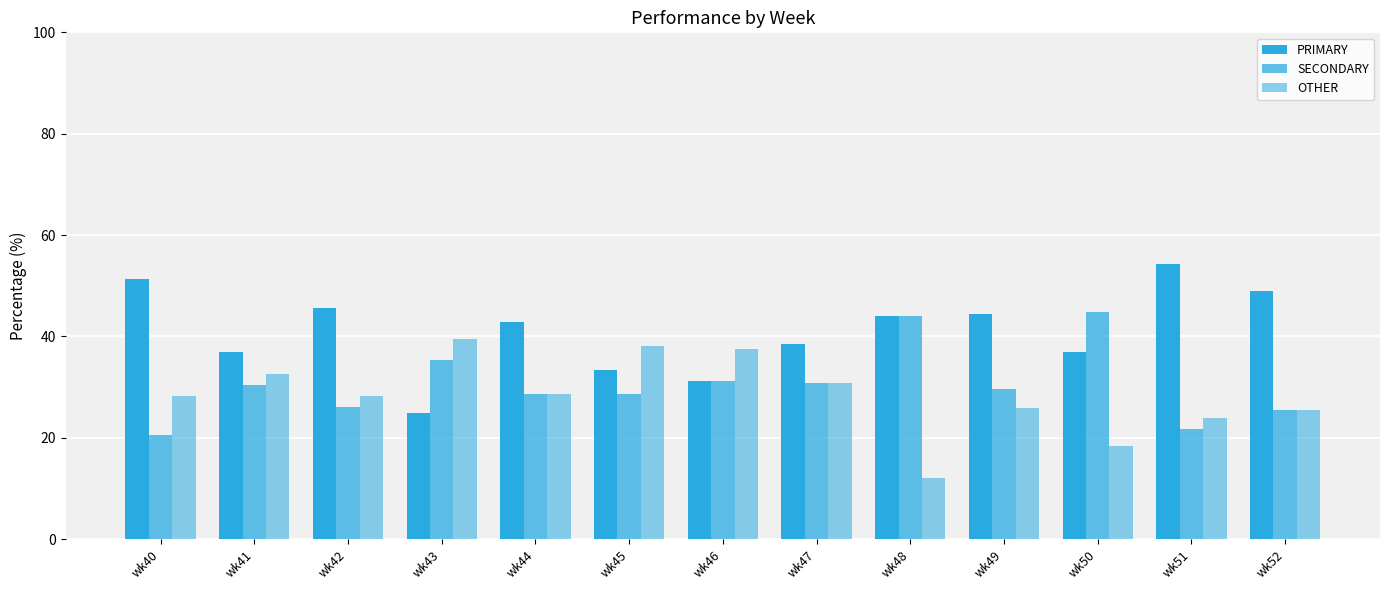

How many series are shown in this chart?

3